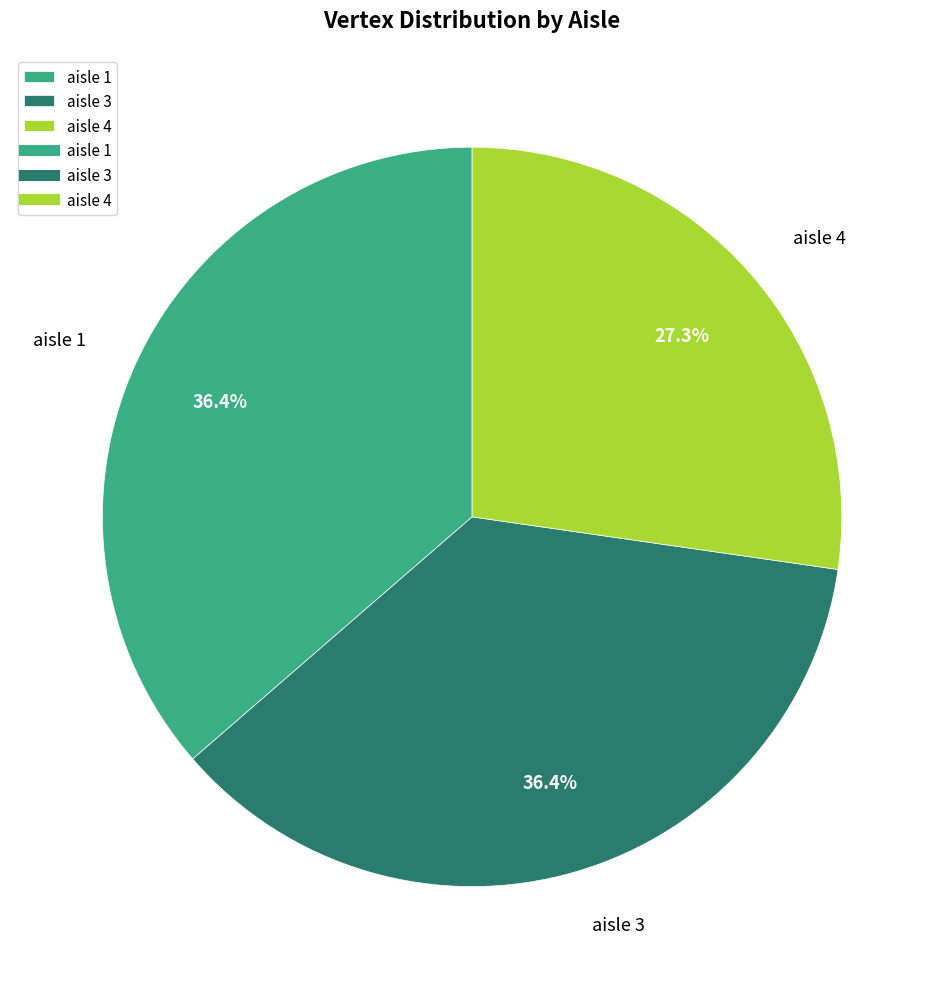

Which has a higher value, aisle 4 or aisle 1?

aisle 1